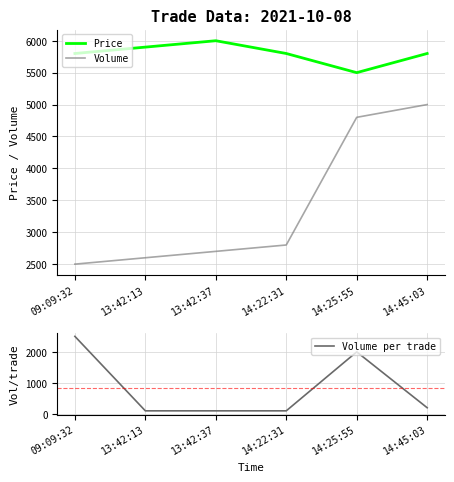

True or false: Volume per trade and Price cross at least once.

False